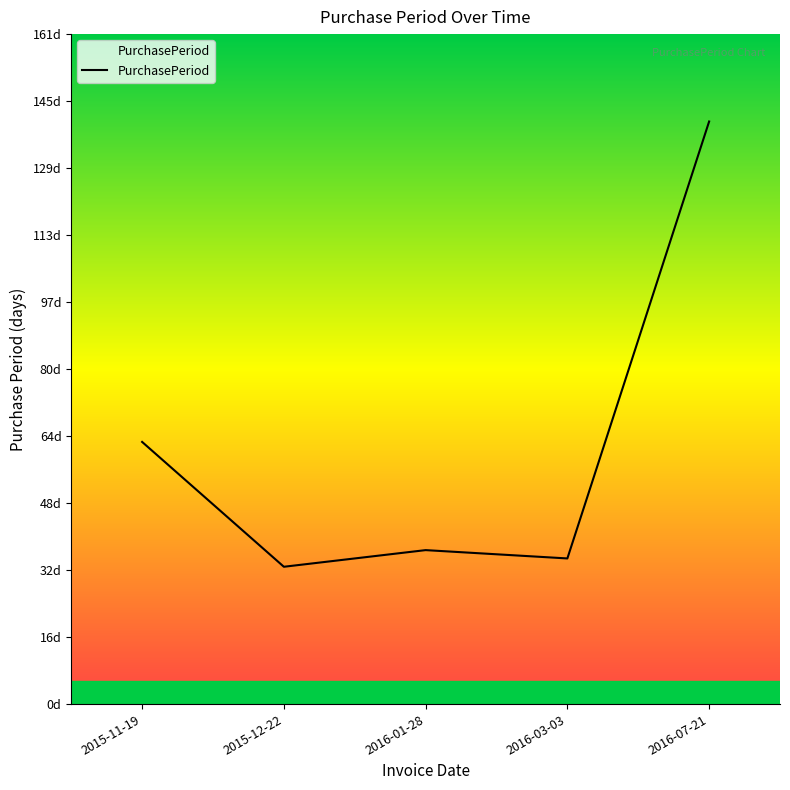

Where does the data first go above 37?

2015-11-19